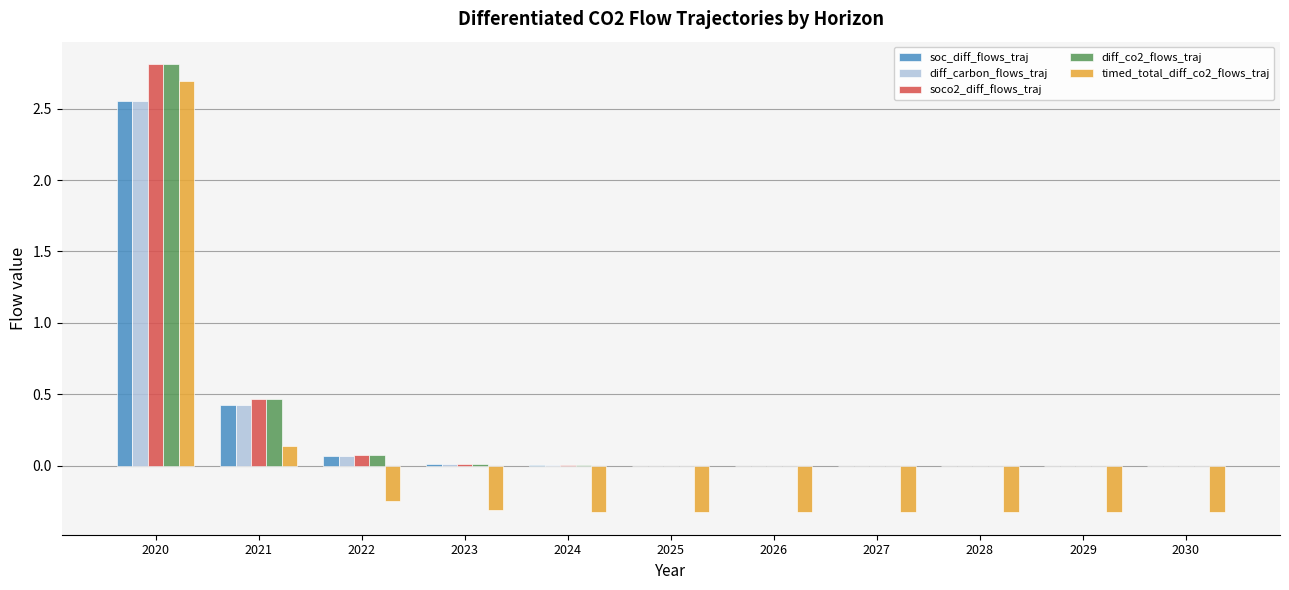

Which category has the highest value across all series?

2020